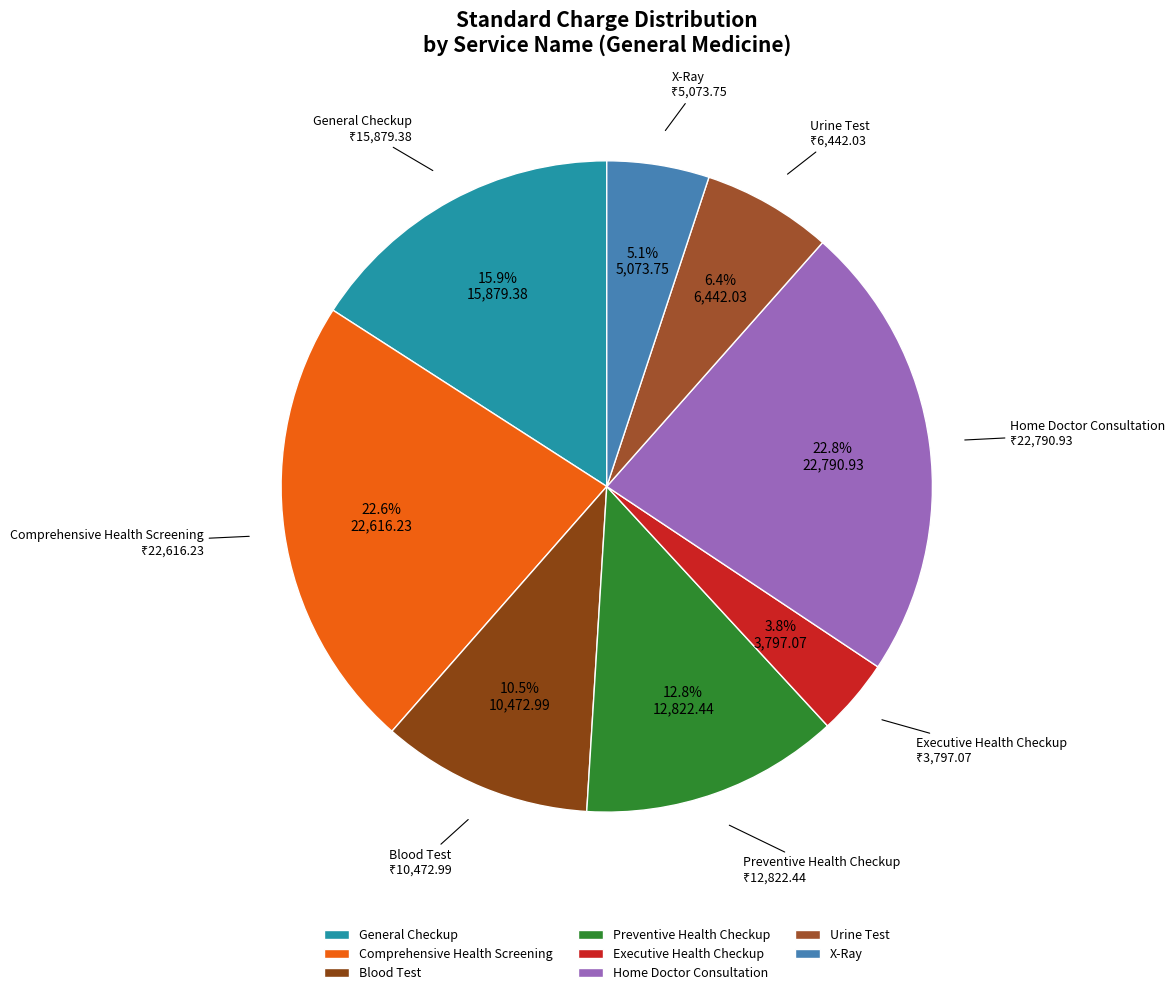

Combined, do X-Ray and Home Doctor Consultation account for over 50%?

No